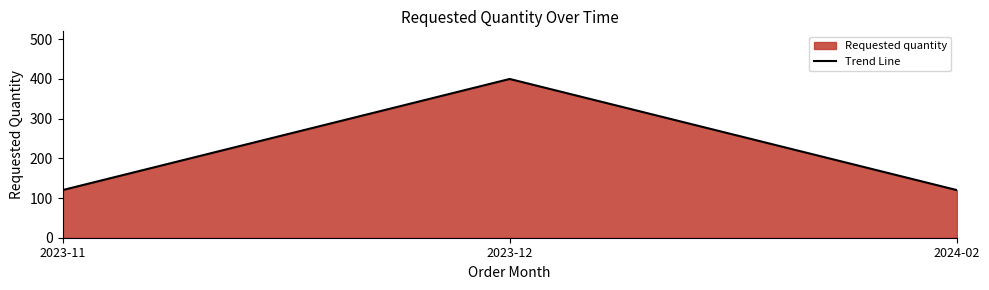

Reading right to left, what are all the values shown in this chart?

120	400	120